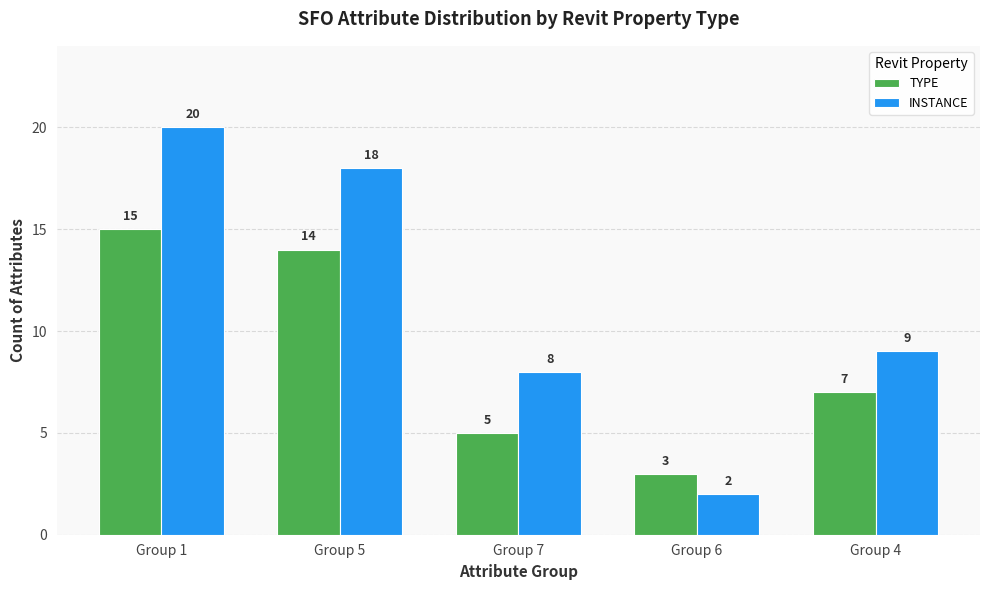

What is the average value of the INSTANCE series?

11